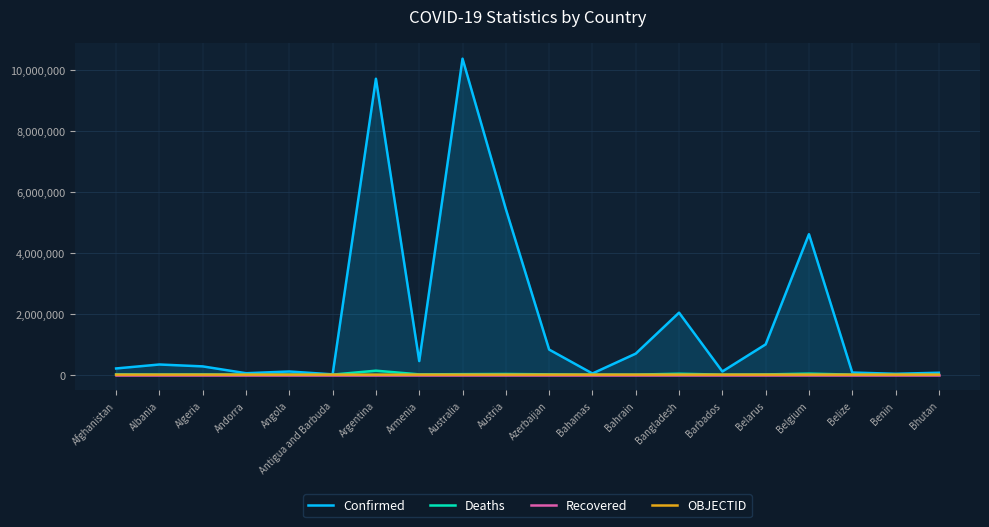

What is the label of the 11th point from the left?

Azerbaijan